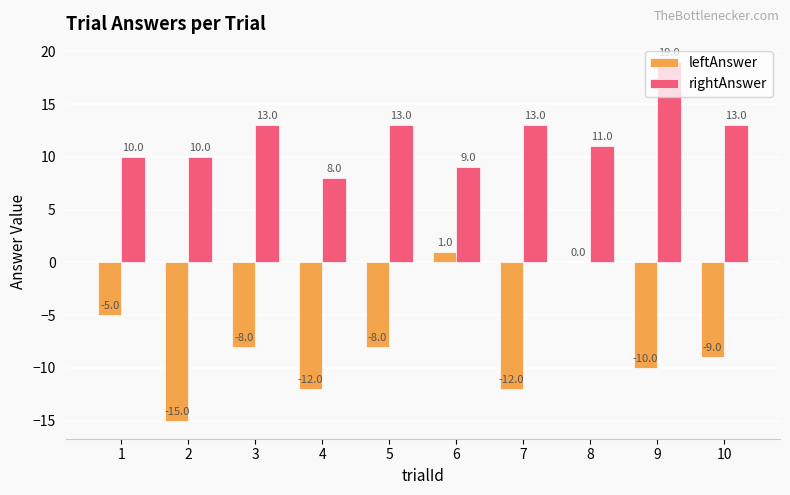

Is it true that rightAnswer equals 17 at 8?

False